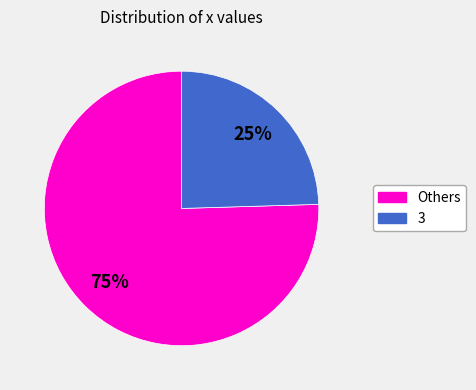

To the nearest percent, what is the average slice percentage?

50%